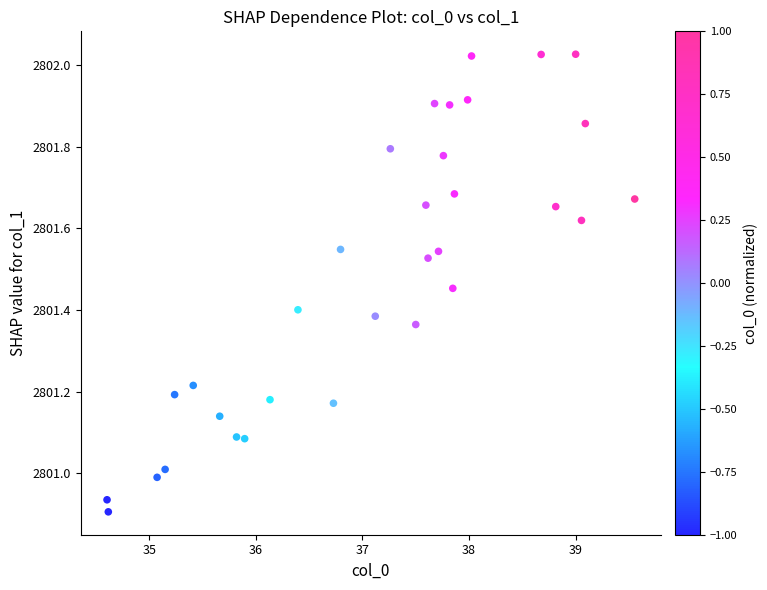

What is the range of Y values (max minus min)?

1.1